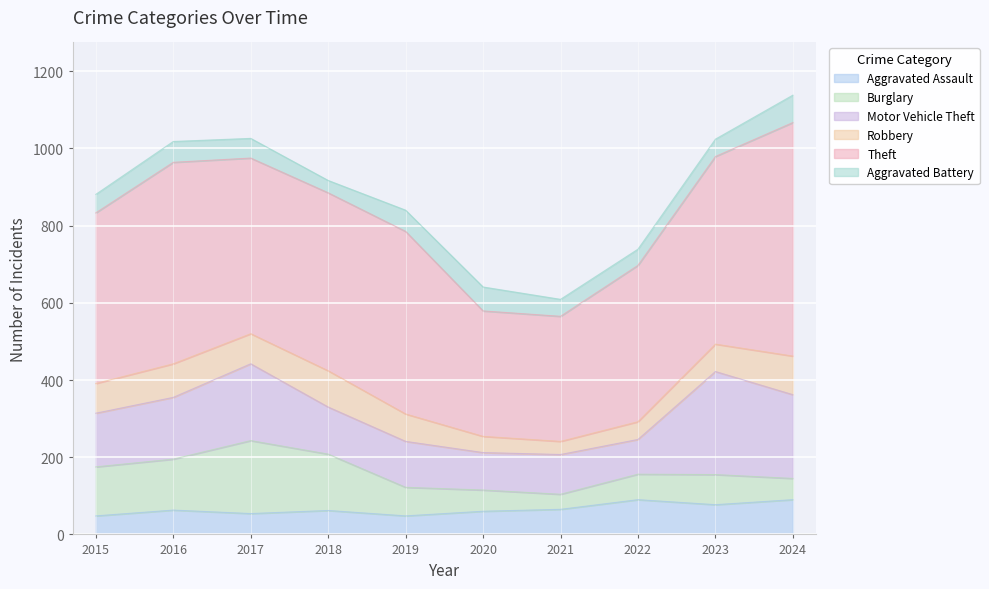

Is the value of Aggravated Assault at 2019 greater than the value of Burglary at 2024?

No